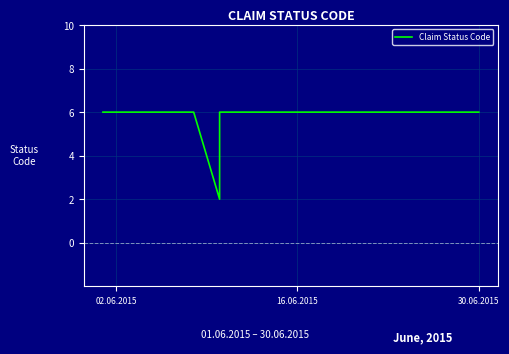

How many distinct data groups are displayed?

1